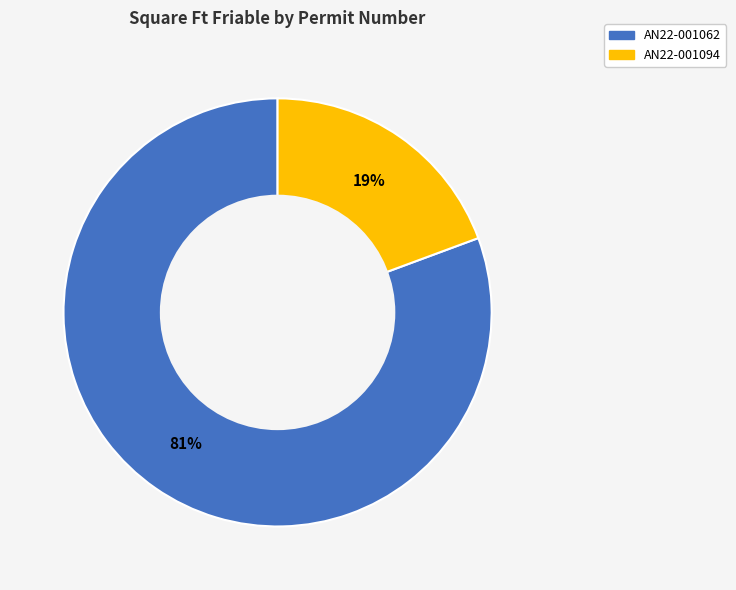

To the nearest percent, what is the average slice percentage?

50%